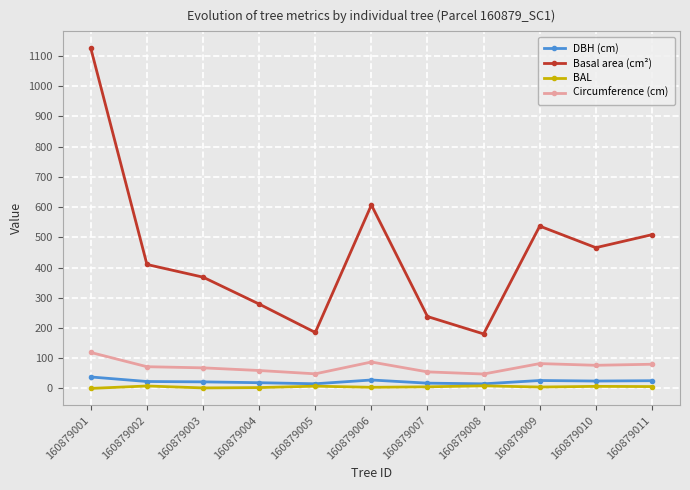

What is the value of the BAL point at the 8th from the left?

8.6